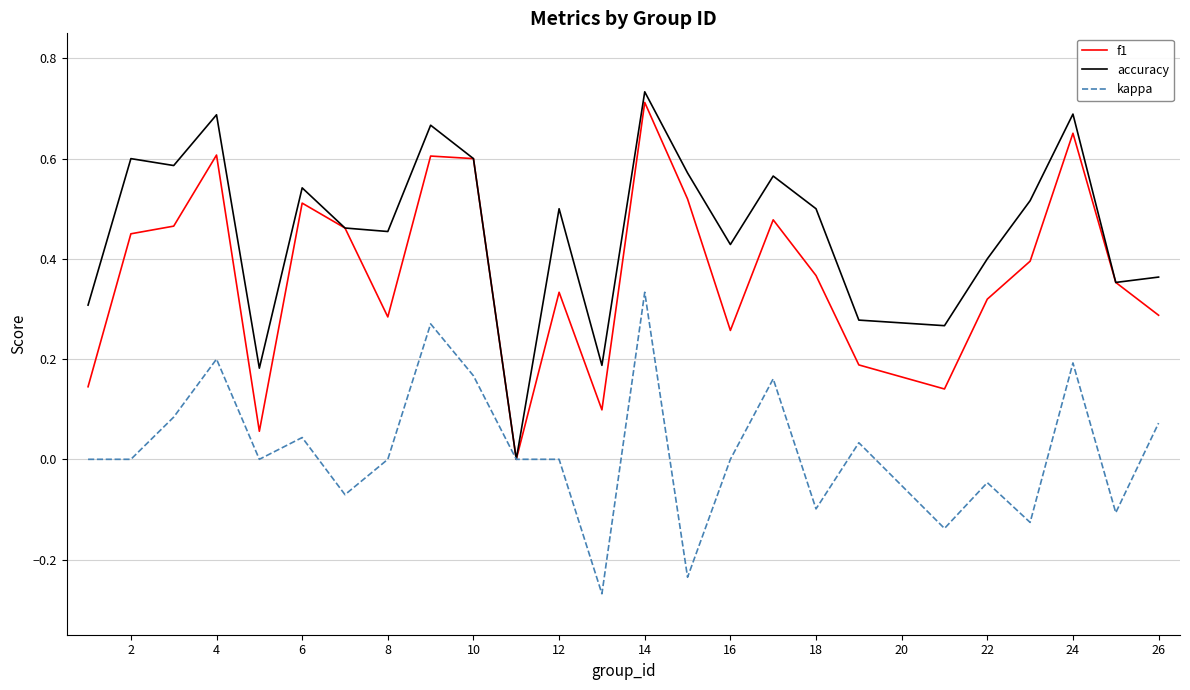

Rank the series by their average value, from highest to lowest.

accuracy, f1, kappa